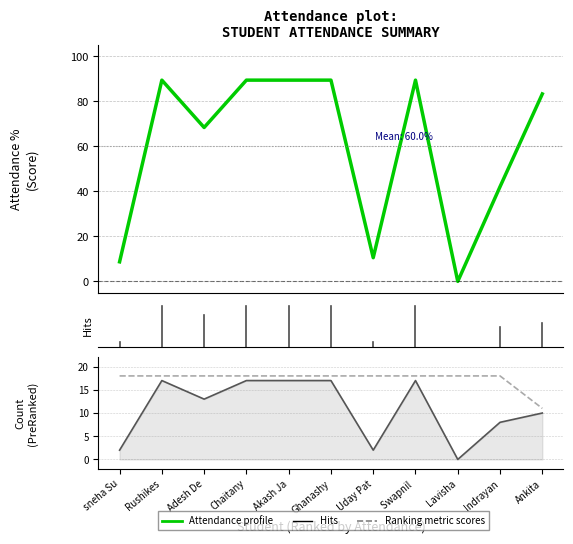

Which series has the largest range (max minus min)?

% Attendance